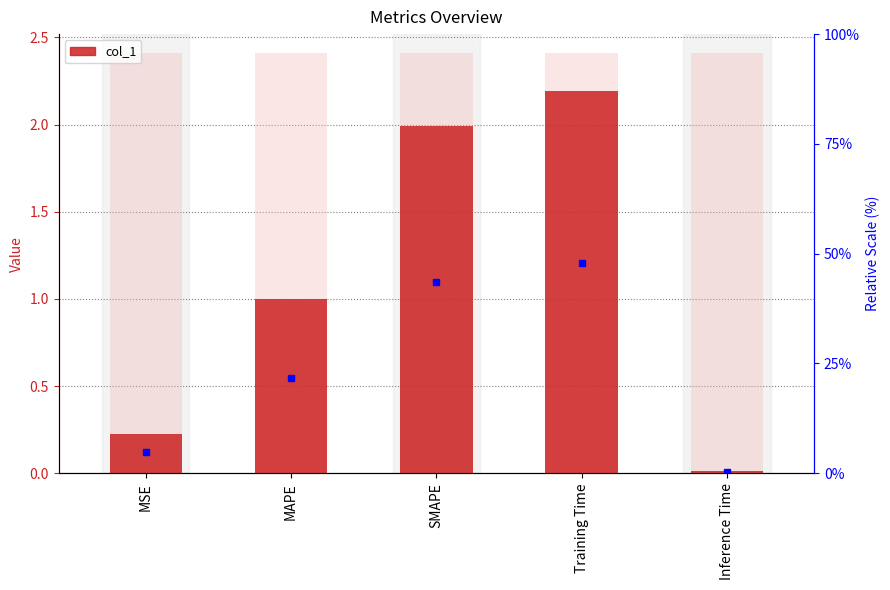

What is the value of the 2nd bar from the left?

1.0